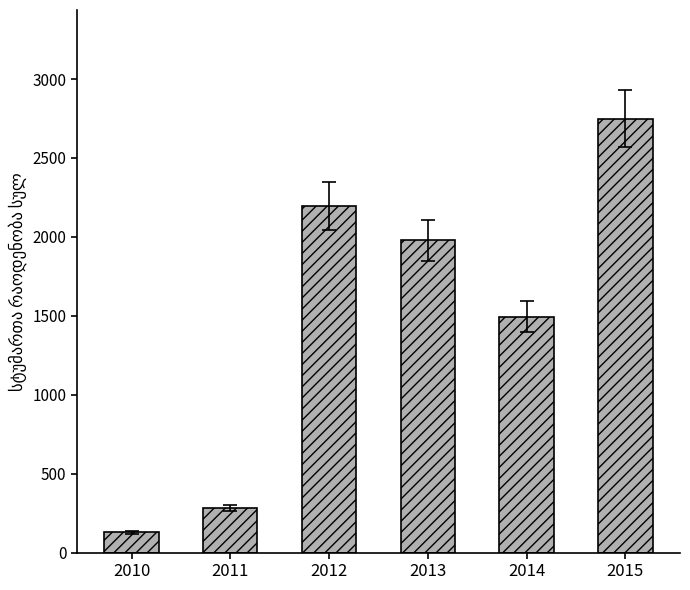

Read the value at 2014, to the nearest 50.

1500